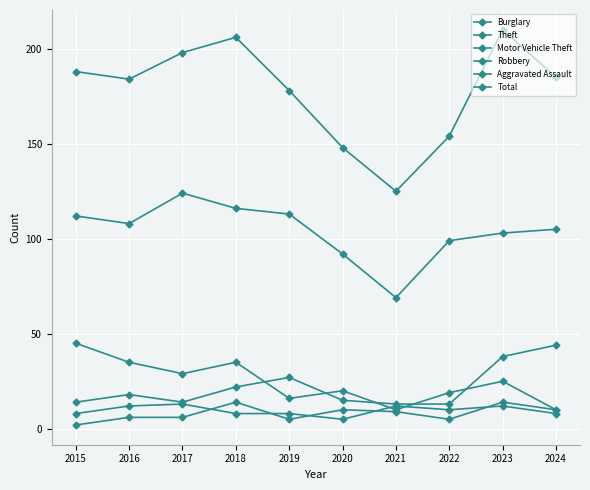

Is it true that Motor Vehicle Theft equals 14 at 2017?

True